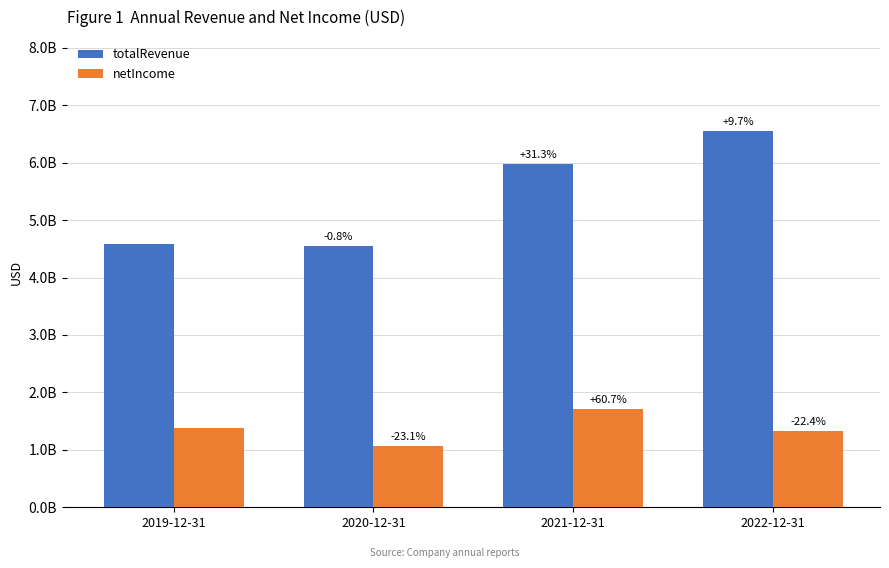

What is the sum of all totalRevenue values?

21648800000